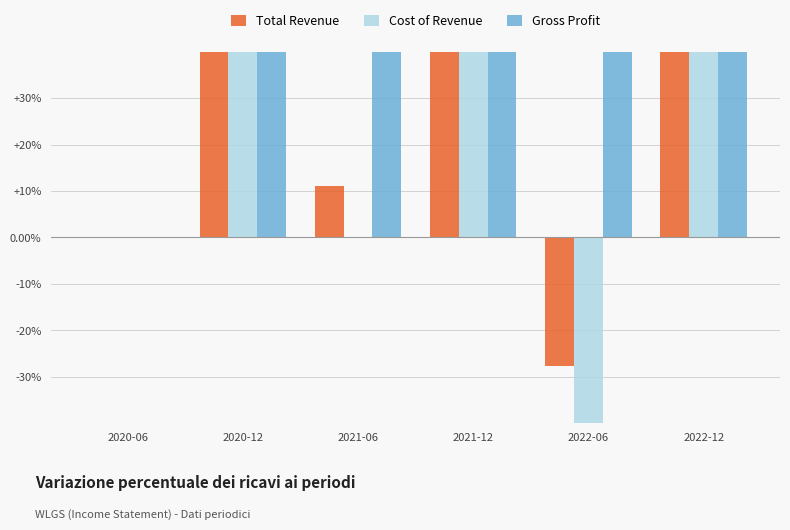

What is the maximum value shown in the chart?

300.0